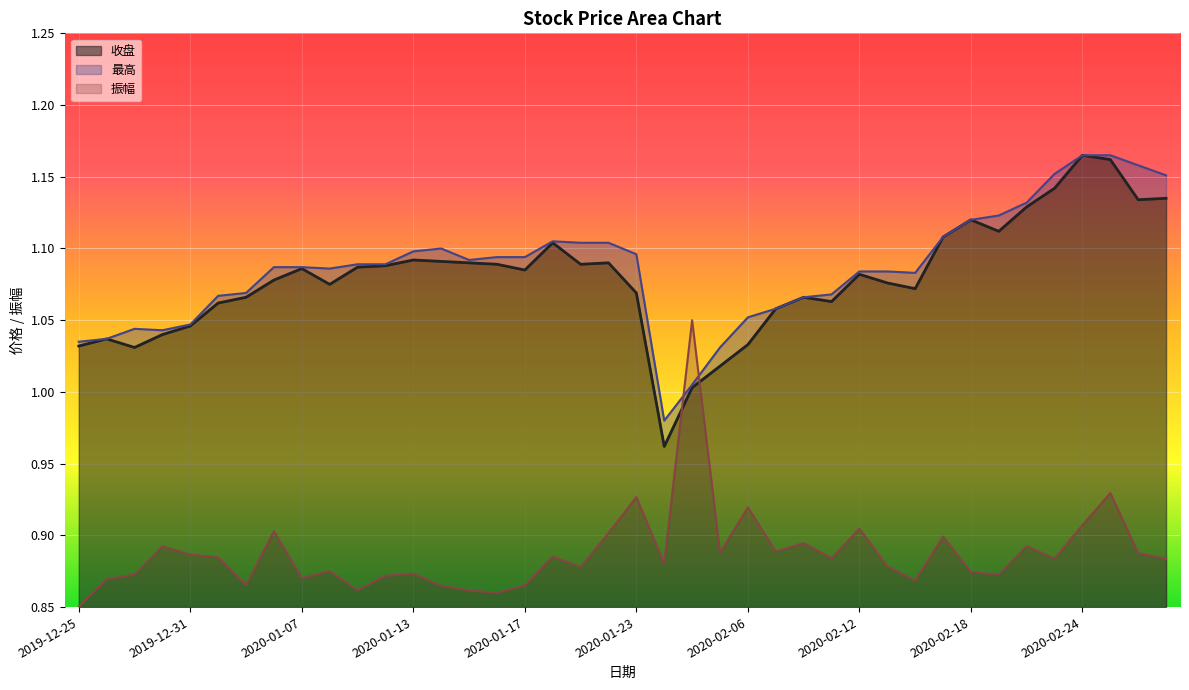

Reading left to right, what are all the values shown in this chart?

收盘: 2019-12-25=1.0	2019-12-26=1.0	2019-12-27=1.0	2019-12-30=1.0	2019-12-31=1.0	2020-01-02=1.1	2020-01-03=1.1	2020-01-06=1.1	2020-01-07=1.1	2020-01-08=1.1	2020-01-09=1.1	2020-01-10=1.1	2020-01-13=1.1	2020-01-14=1.1	2020-01-15=1.1	2020-01-16=1.1	2020-01-17=1.1	2020-01-20=1.1	2020-01-21=1.1	2020-01-22=1.1	2020-01-23=1.1	2020-02-03=1.0	2020-02-04=1.0	2020-02-05=1.0	2020-02-06=1.0	2020-02-07=1.1	2020-02-10=1.1	2020-02-11=1.1	2020-02-12=1.1	2020-02-13=1.1	2020-02-14=1.1	2020-02-17=1.1	2020-02-18=1.1	2020-02-19=1.1	2020-02-20=1.1	2020-02-21=1.1	2020-02-24=1.2	2020-02-25=1.2	2020-02-26=1.1	2020-02-27=1.1
最高: 2019-12-25=1.0	2019-12-26=1.0	2019-12-27=1.0	2019-12-30=1.0	2019-12-31=1.0	2020-01-02=1.1	2020-01-03=1.1	2020-01-06=1.1	2020-01-07=1.1	2020-01-08=1.1	2020-01-09=1.1	2020-01-10=1.1	2020-01-13=1.1	2020-01-14=1.1	2020-01-15=1.1	2020-01-16=1.1	2020-01-17=1.1	2020-01-20=1.1	2020-01-21=1.1	2020-01-22=1.1	2020-01-23=1.1	2020-02-03=1.0	2020-02-04=1.0	2020-02-05=1.0	2020-02-06=1.1	2020-02-07=1.1	2020-02-10=1.1	2020-02-11=1.1	2020-02-12=1.1	2020-02-13=1.1	2020-02-14=1.1	2020-02-17=1.1	2020-02-18=1.1	2020-02-19=1.1	2020-02-20=1.1	2020-02-21=1.2	2020-02-24=1.2	2020-02-25=1.2	2020-02-26=1.2	2020-02-27=1.2
振幅: 2019-12-25=0.8	2019-12-26=0.9	2019-12-27=0.9	2019-12-30=0.9	2019-12-31=0.9	2020-01-02=0.9	2020-01-03=0.9	2020-01-06=0.9	2020-01-07=0.9	2020-01-08=0.9	2020-01-09=0.9	2020-01-10=0.9	2020-01-13=0.9	2020-01-14=0.9	2020-01-15=0.9	2020-01-16=0.9	2020-01-17=0.9	2020-01-20=0.9	2020-01-21=0.9	2020-01-22=0.9	2020-01-23=0.9	2020-02-03=0.9	2020-02-04=1.0	2020-02-05=0.9	2020-02-06=0.9	2020-02-07=0.9	2020-02-10=0.9	2020-02-11=0.9	2020-02-12=0.9	2020-02-13=0.9	2020-02-14=0.9	2020-02-17=0.9	2020-02-18=0.9	2020-02-19=0.9	2020-02-20=0.9	2020-02-21=0.9	2020-02-24=0.9	2020-02-25=0.9	2020-02-26=0.9	2020-02-27=0.9